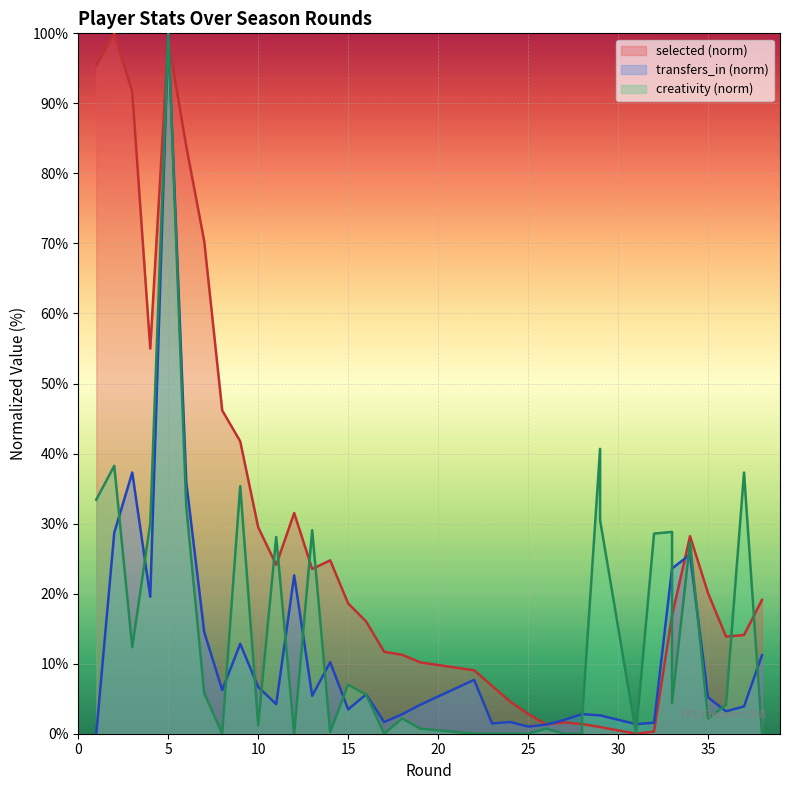

True or false: transfers_in has more than 2 interior local peaks.

True